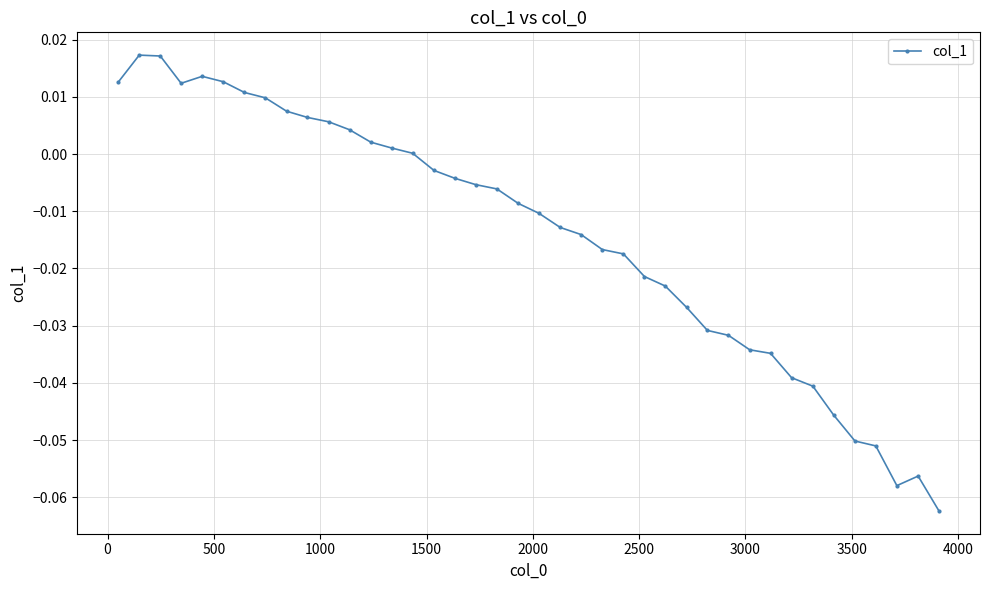

What is the sum of all values?

-0.6